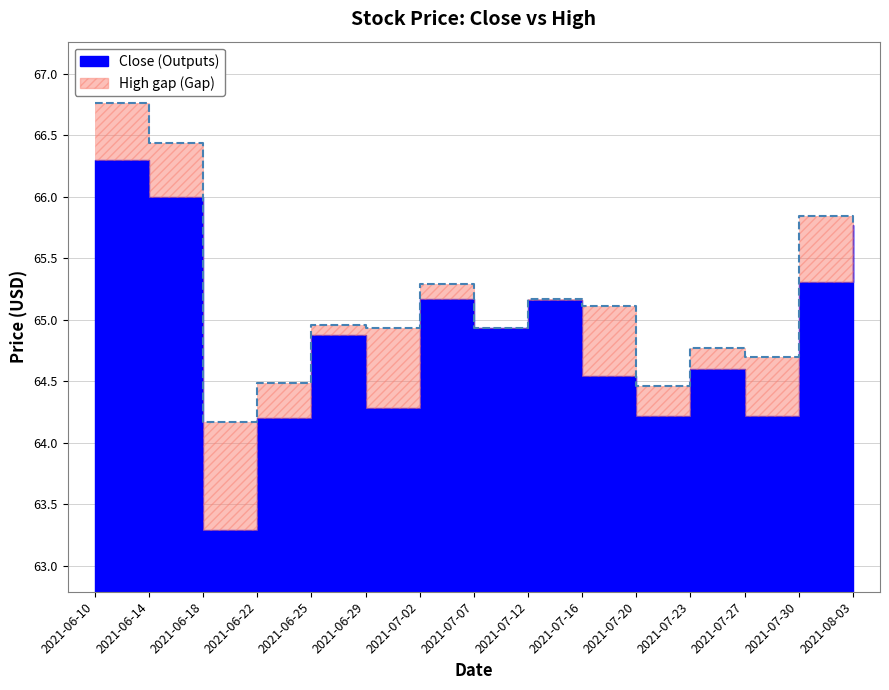

Which has a higher value, 2021-06-10 or 2021-08-03?

2021-06-10